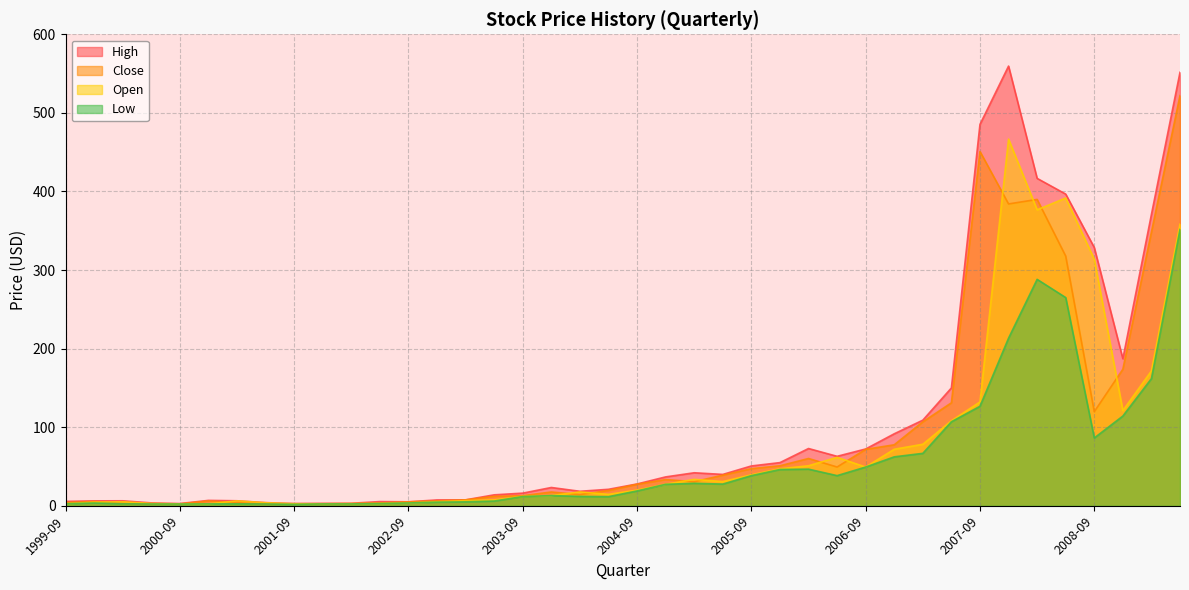

At which category is the sum across all series the highest?

2009-06